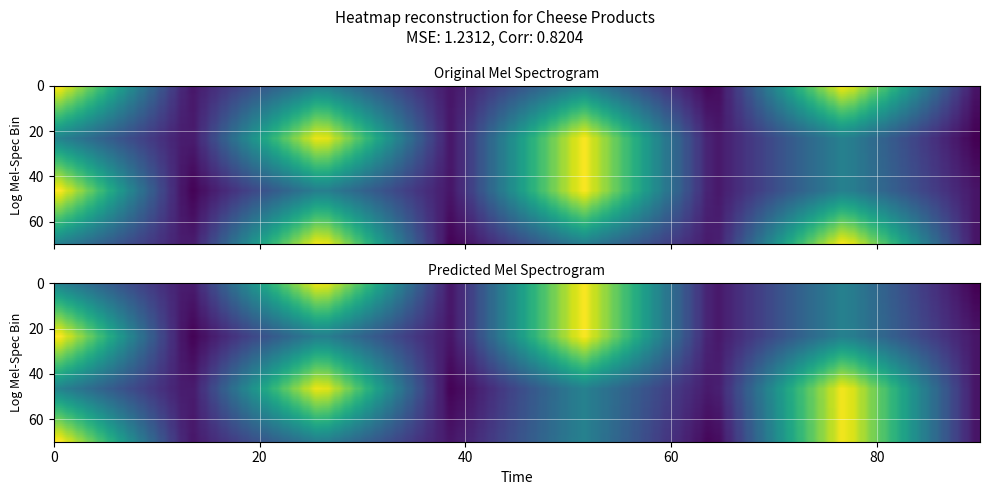

How many distinct data groups are displayed?

4